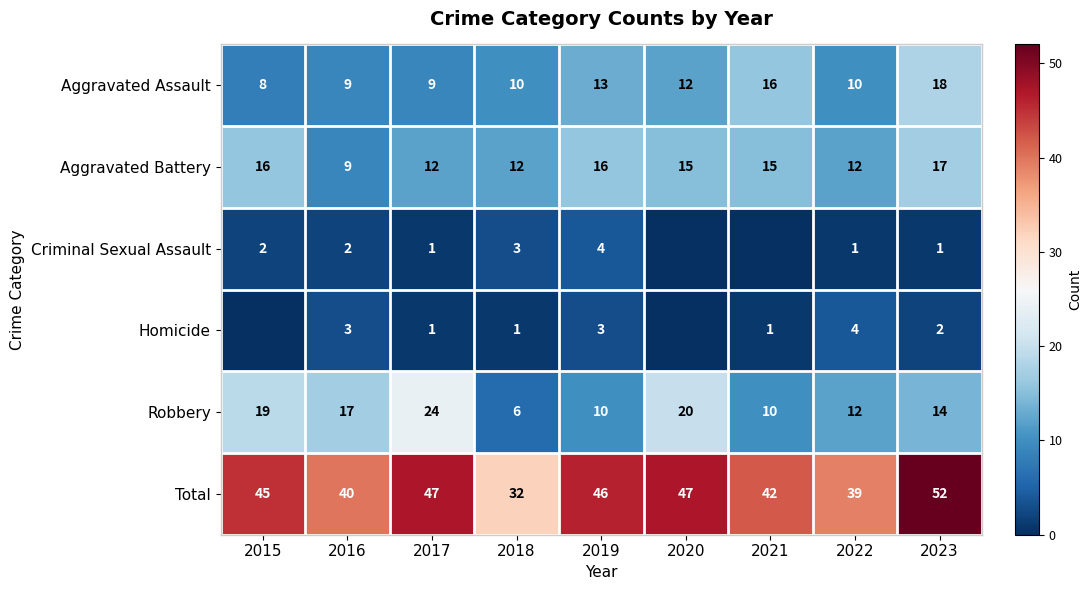

At which label does Aggravated Battery reach its peak?

2023